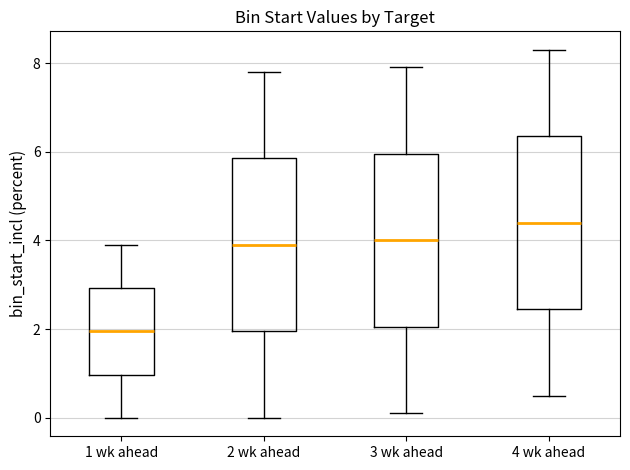

Where does the upper whisker of the box for 1 wk ahead end on the y-axis? The values are not printed on the chart, so give them approximately, as read against the axis.

4.0